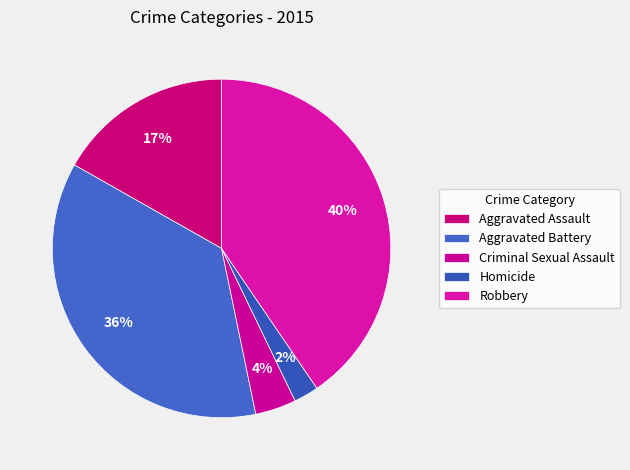

Count the number of slices in the pie.

5